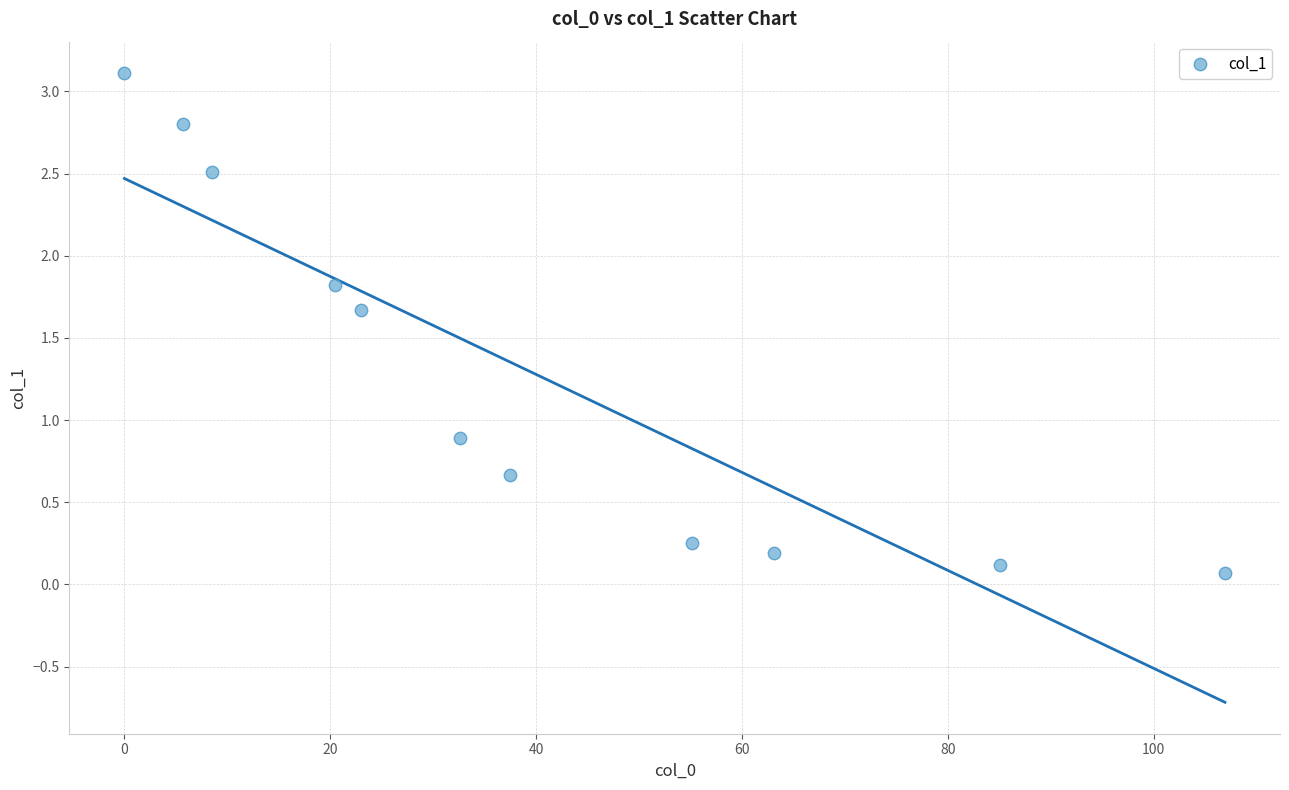

What Y value in the scatter plot is closest to 1?

0.9